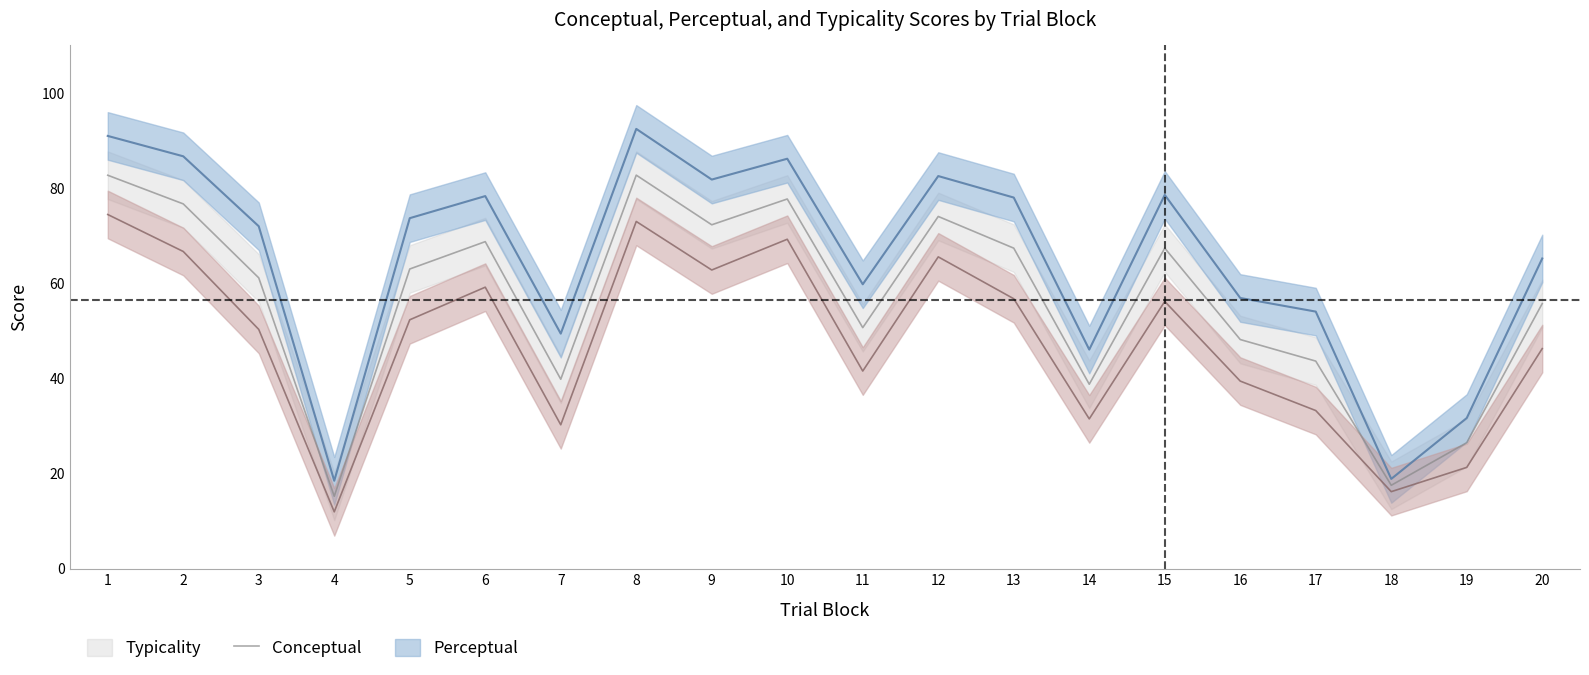

How many values in the typicality series exceed 62?

10